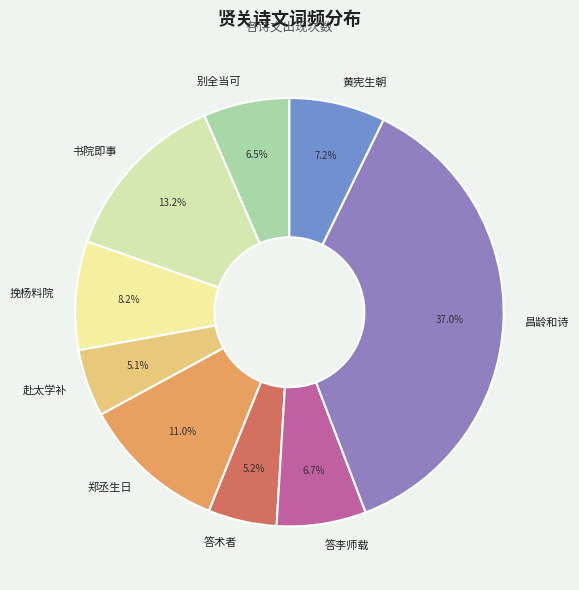

Is there any slice that represents more than half of the pie?

No